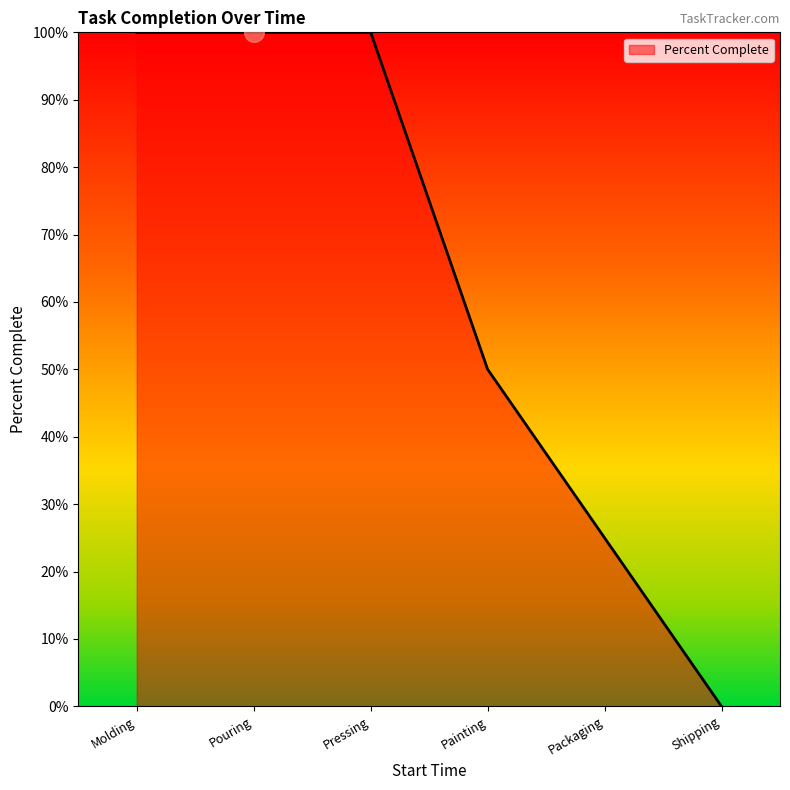

What is the ratio of the value at Painting to the value at Packaging?

2.0